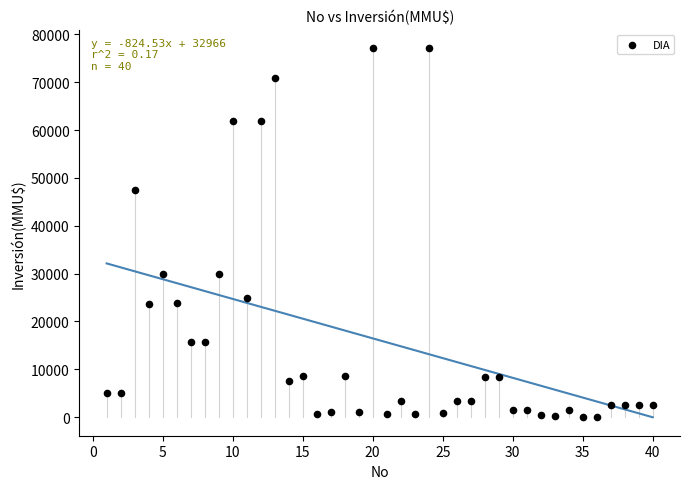

What is the range of X values (max minus min)?

39